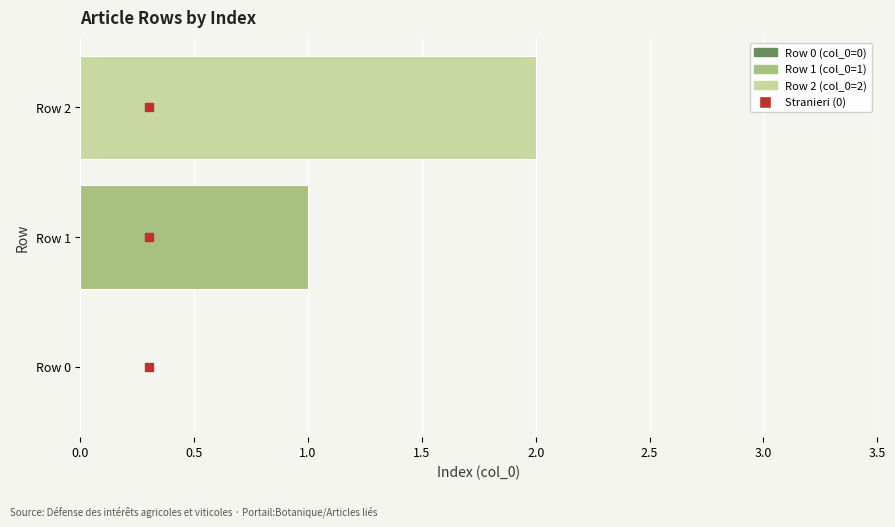

The chart shows a value of -1 at Row 0. True or false?

False